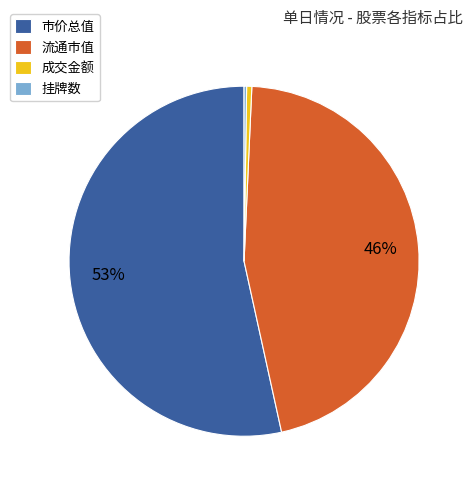

Which slice represents more than half of the pie?

市价总值